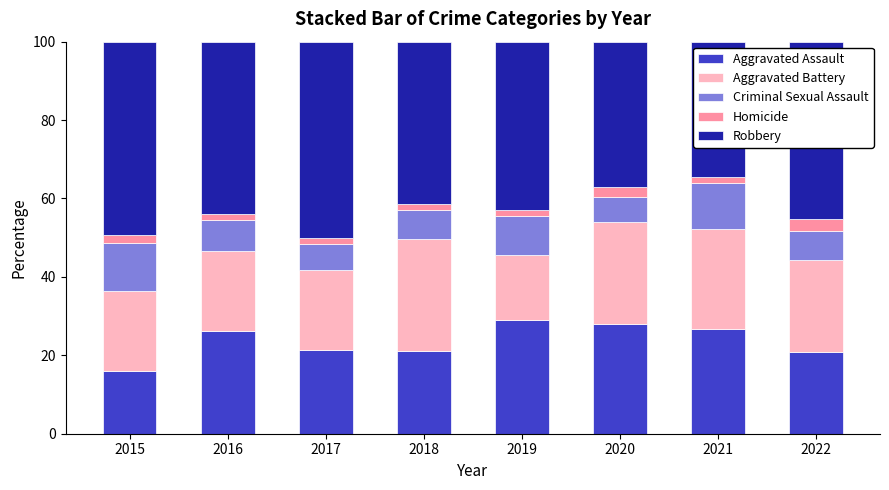

What are all the series names shown in the legend?

Aggravated Assault, Aggravated Battery, Criminal Sexual Assault, Homicide, Robbery